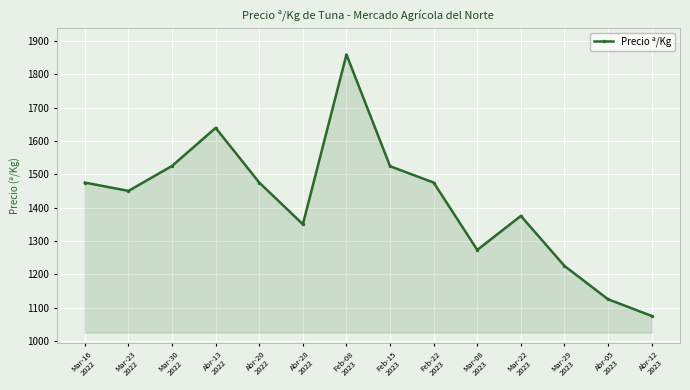

What is the sum of all values?

19845